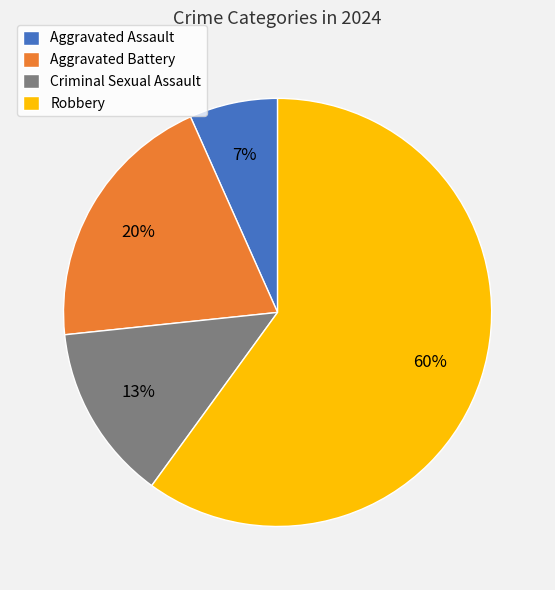

To the nearest percent, what is the difference between the largest and smallest slice percentages?

53%